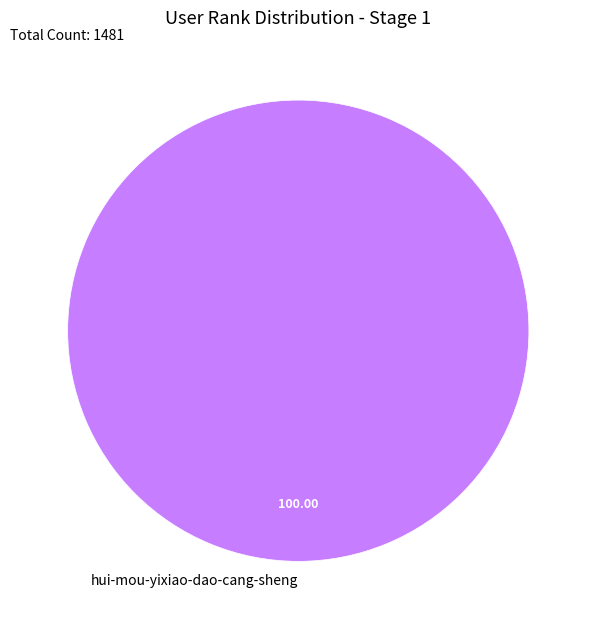

Which slice represents more than half of the pie?

hui-mou-yixiao-dao-cang-sheng